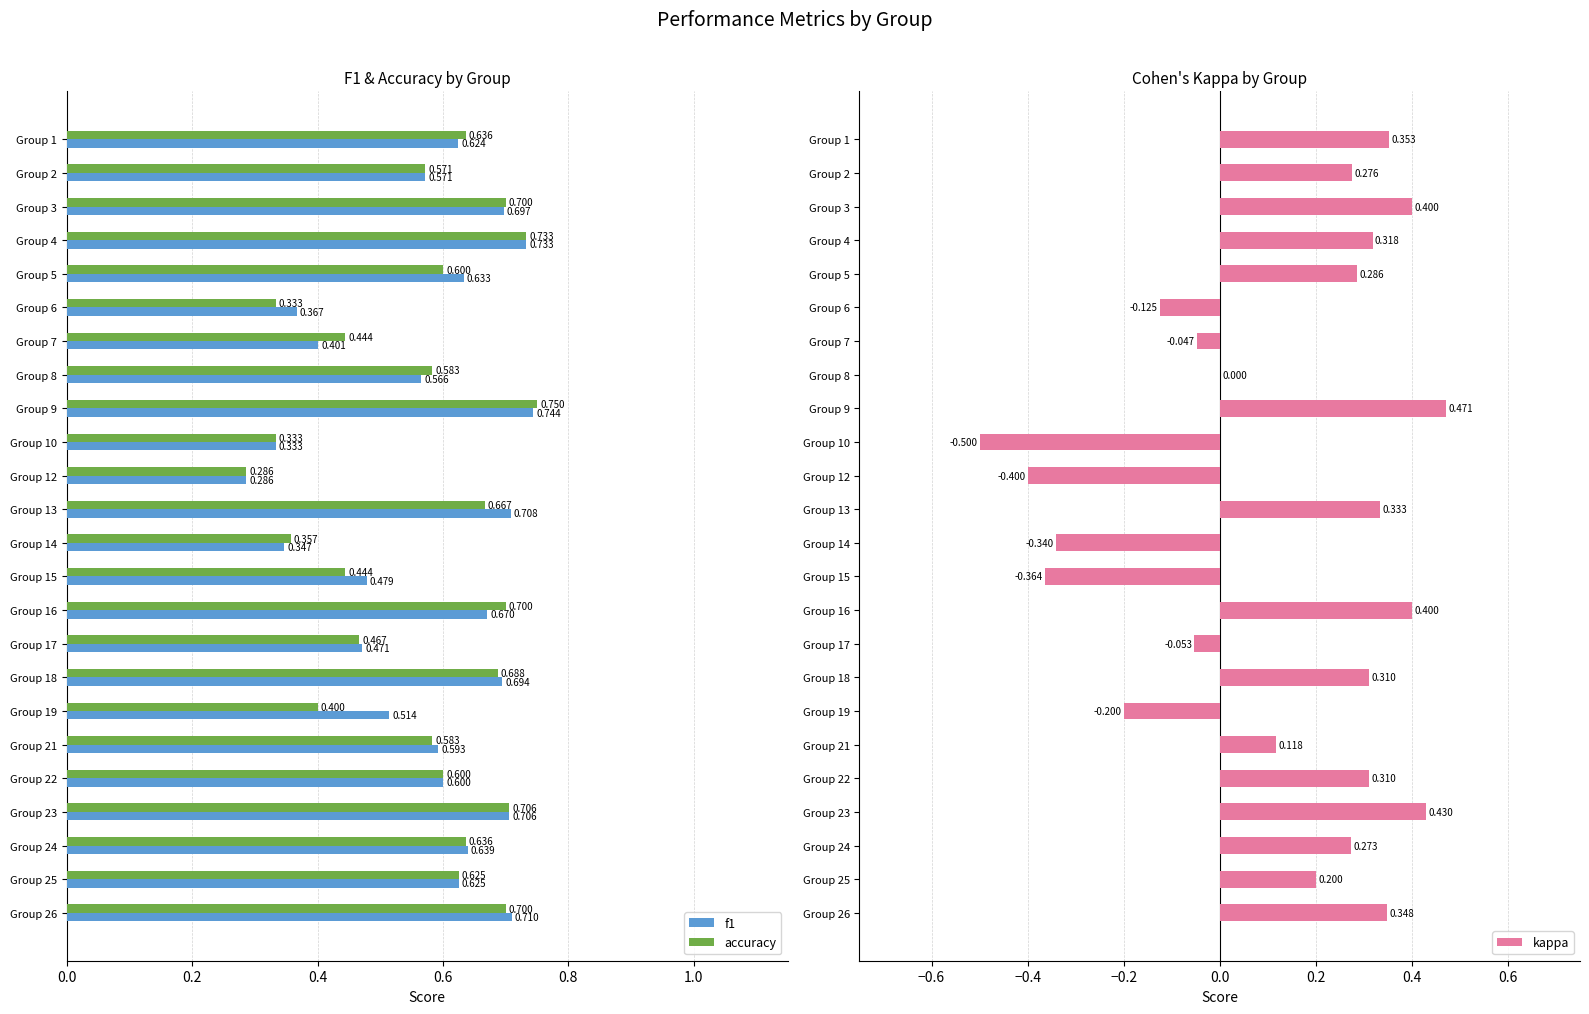

Count the f1 values in the range 0 to 1.

24